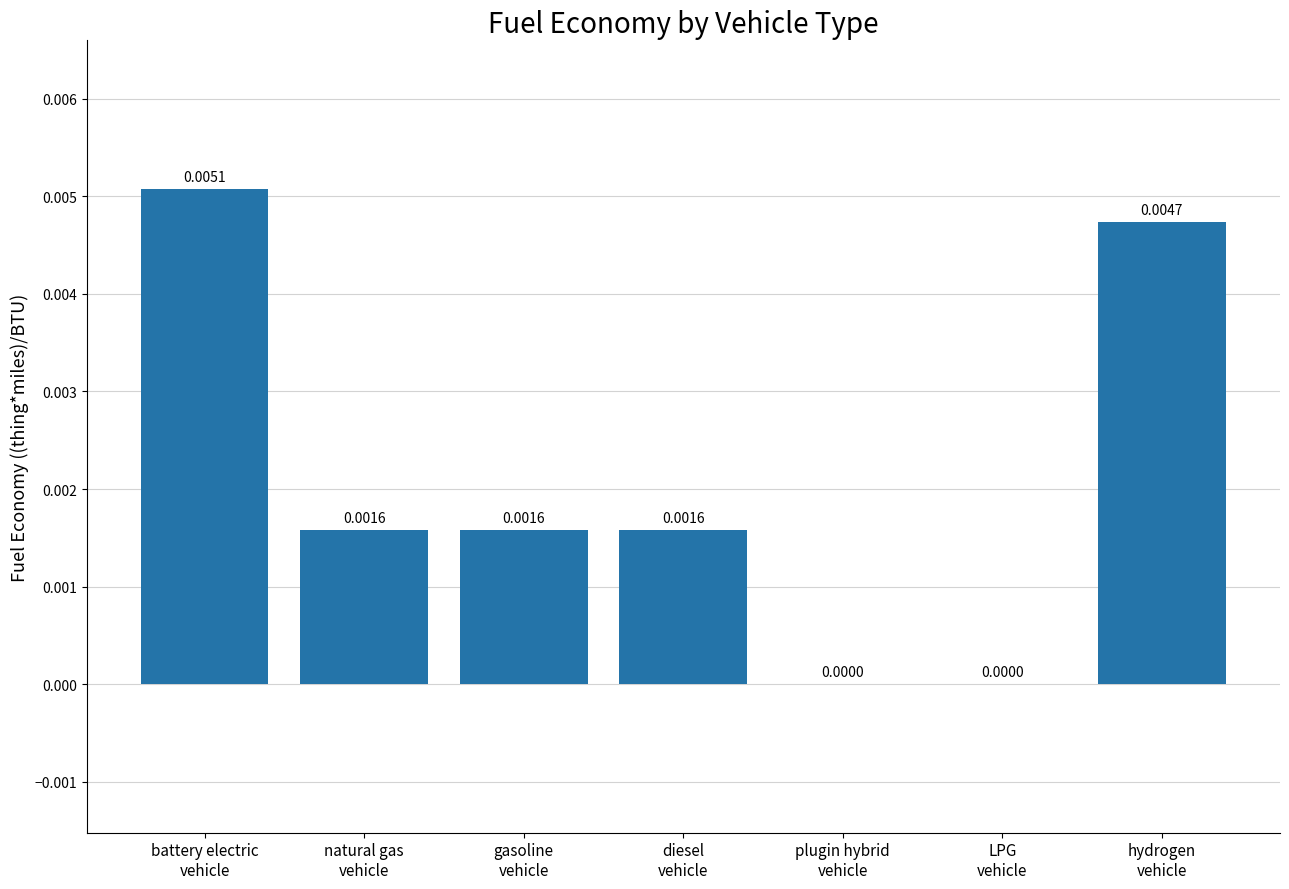

Count the number of data series in this chart.

1